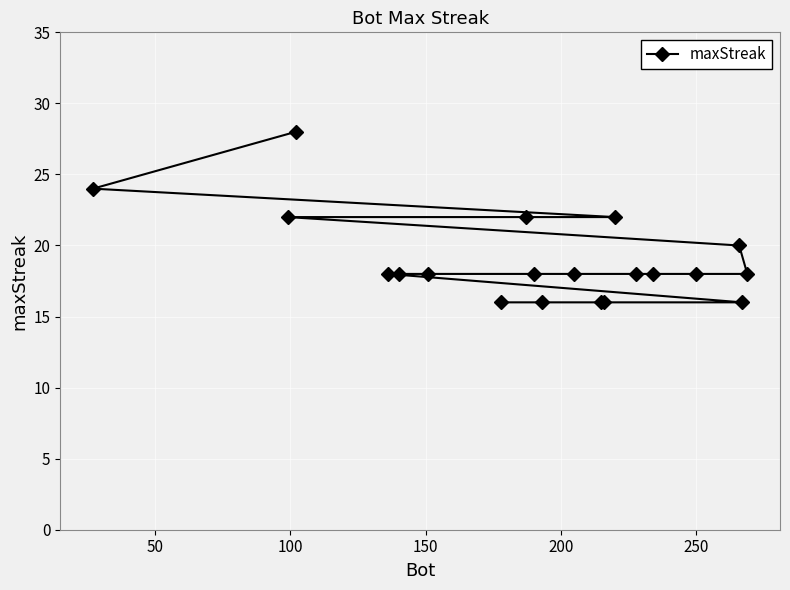

What is the value of the 1st point from the left?

24